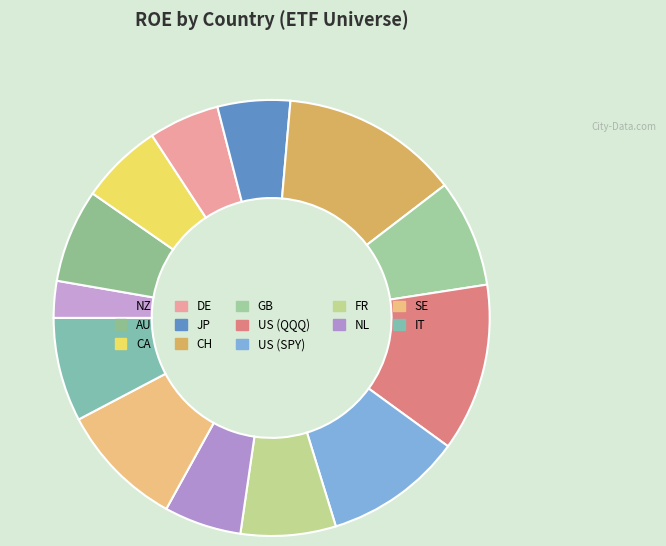

Which category has the smallest portion of the pie?

NZ